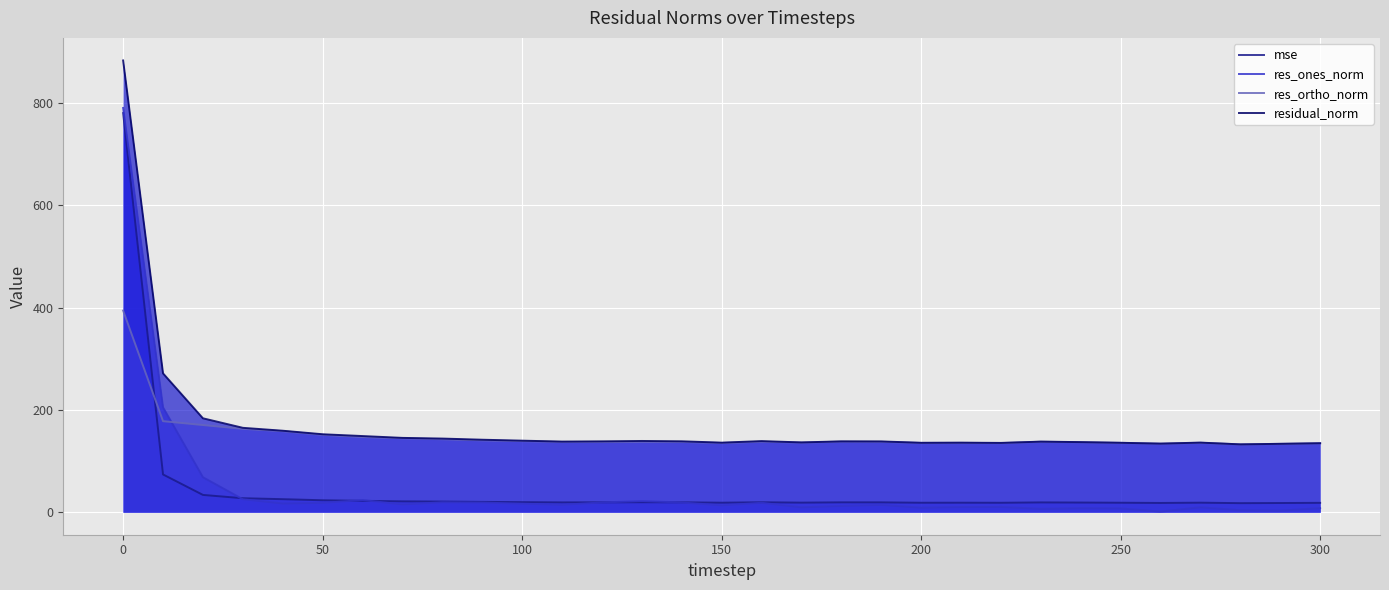

True or false: mse has a value of 1294.5 at 0.

False